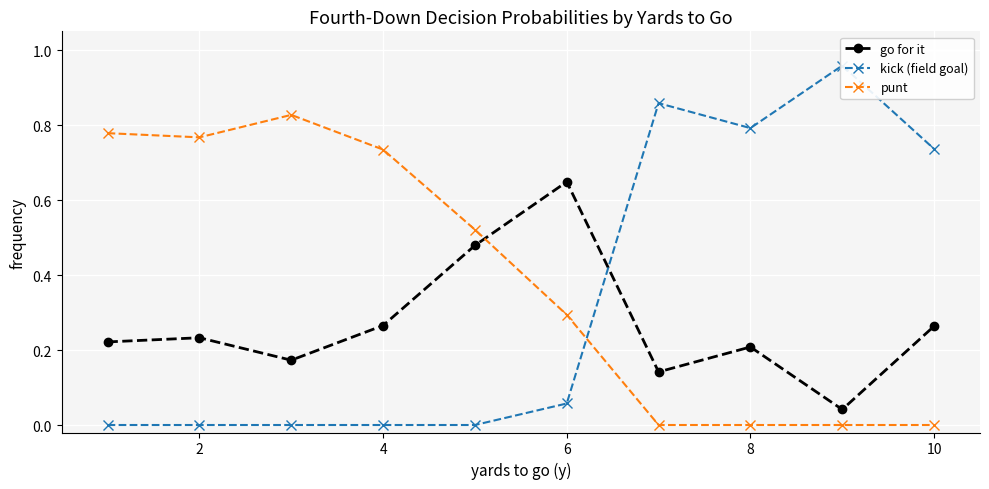

True or false: go for it has more than 0 interior local peaks.

True